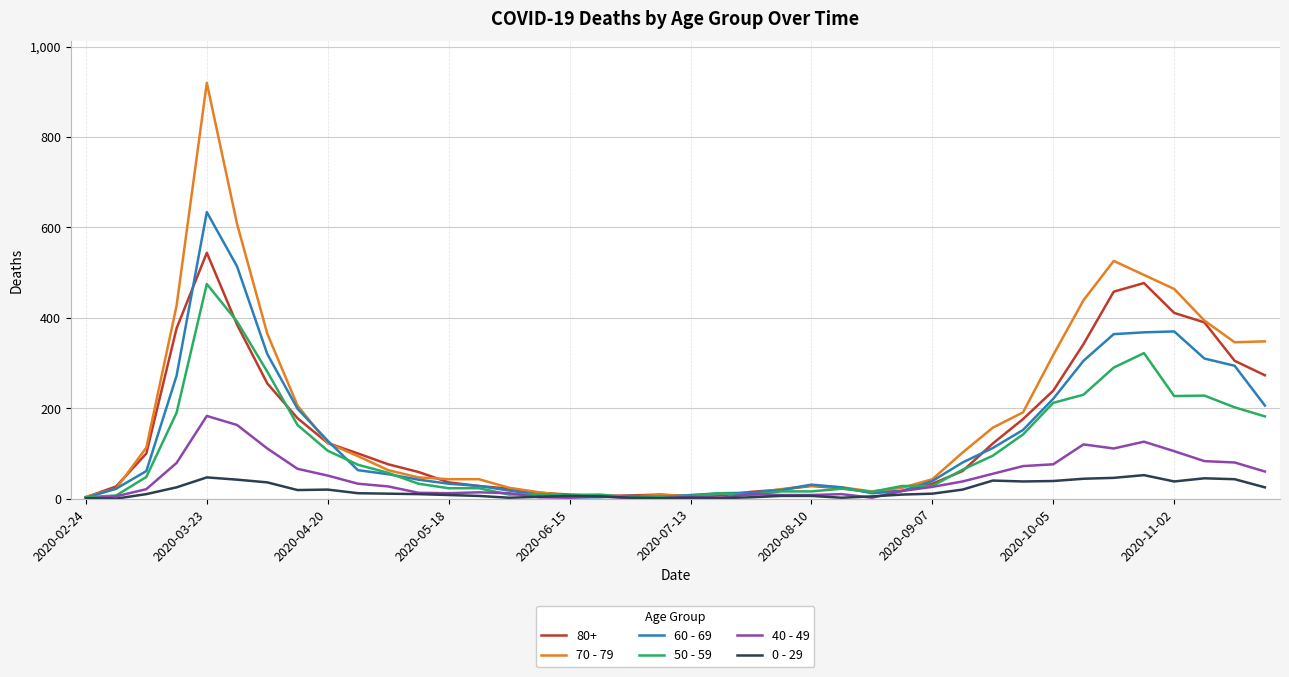

List the series in order of their peak value, lowest first.

0 - 29, 40 - 49, 50 - 59, 80+, 60 - 69, 70 - 79